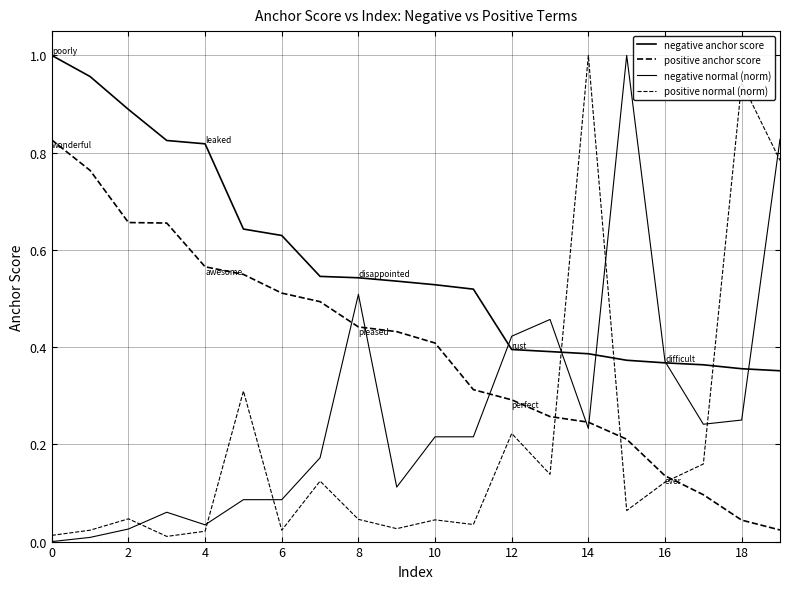

How many lines are shown in the chart?

4